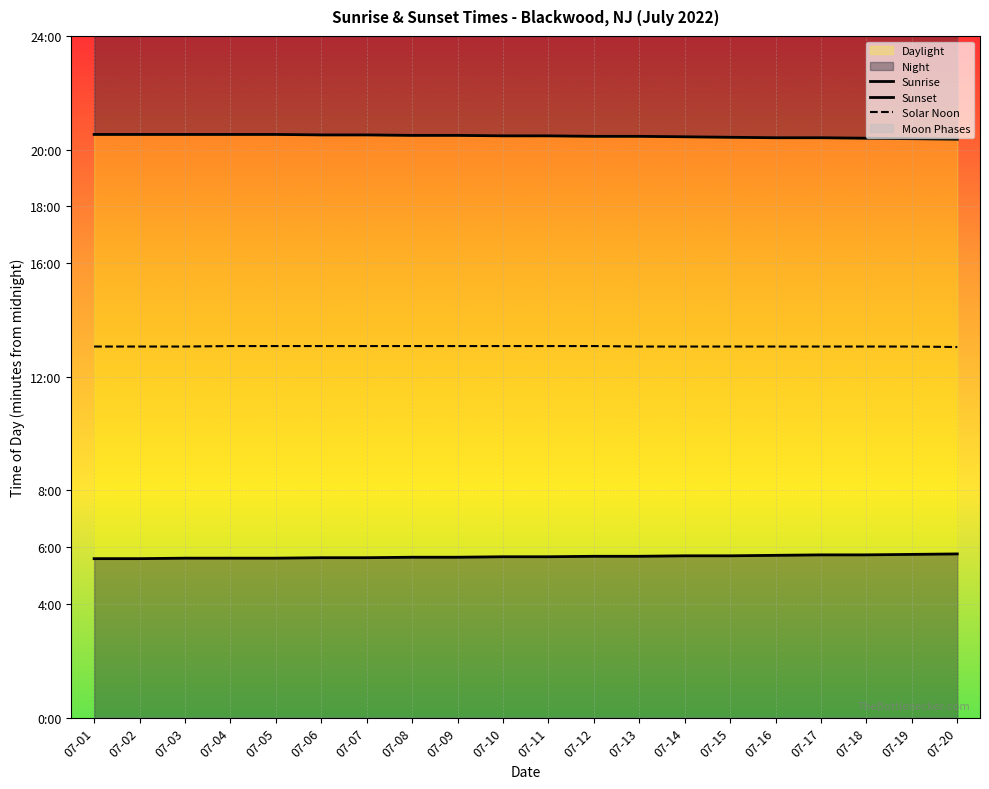

What is the highest value of the Sunset series?

1232